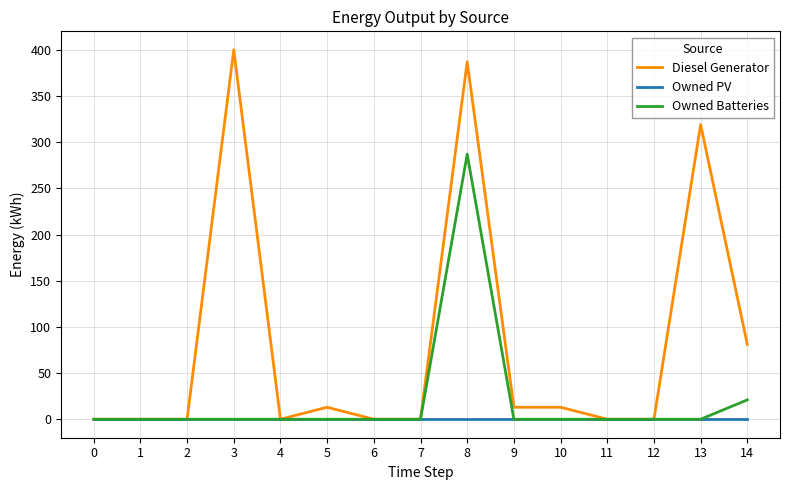

At which category is the sum across all series the highest?

8